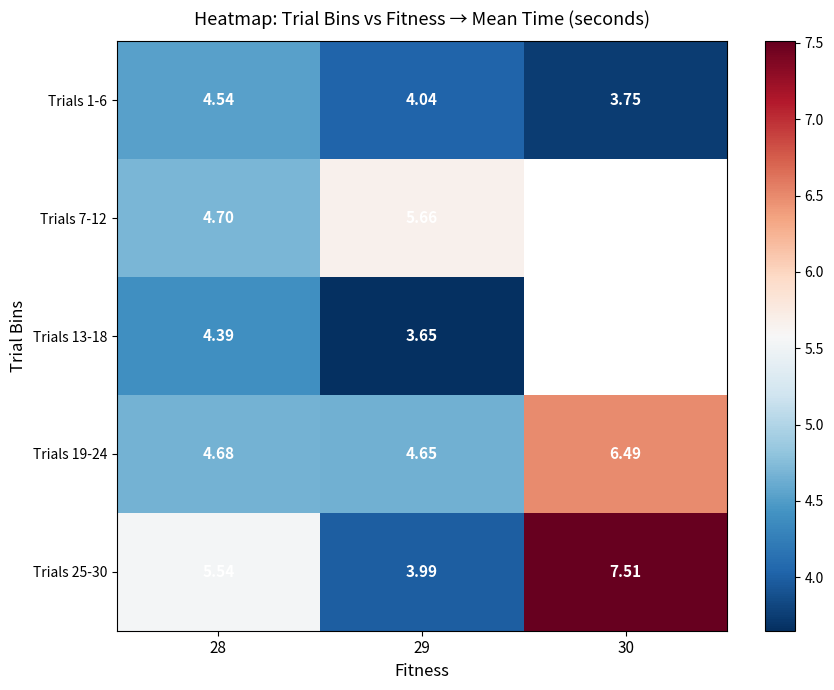

Which has a higher value, 30 or 29?

29